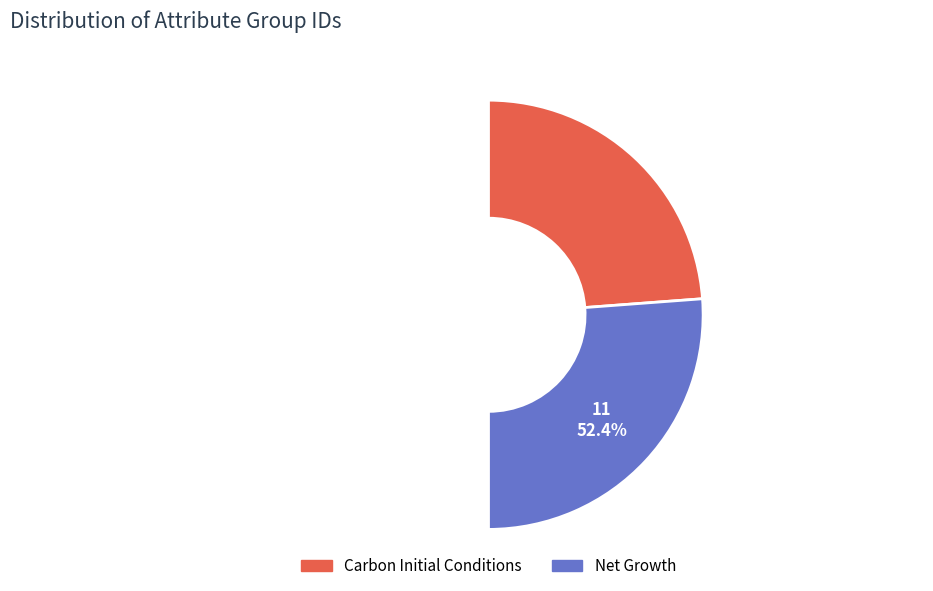

How many segments does this pie chart have?

2